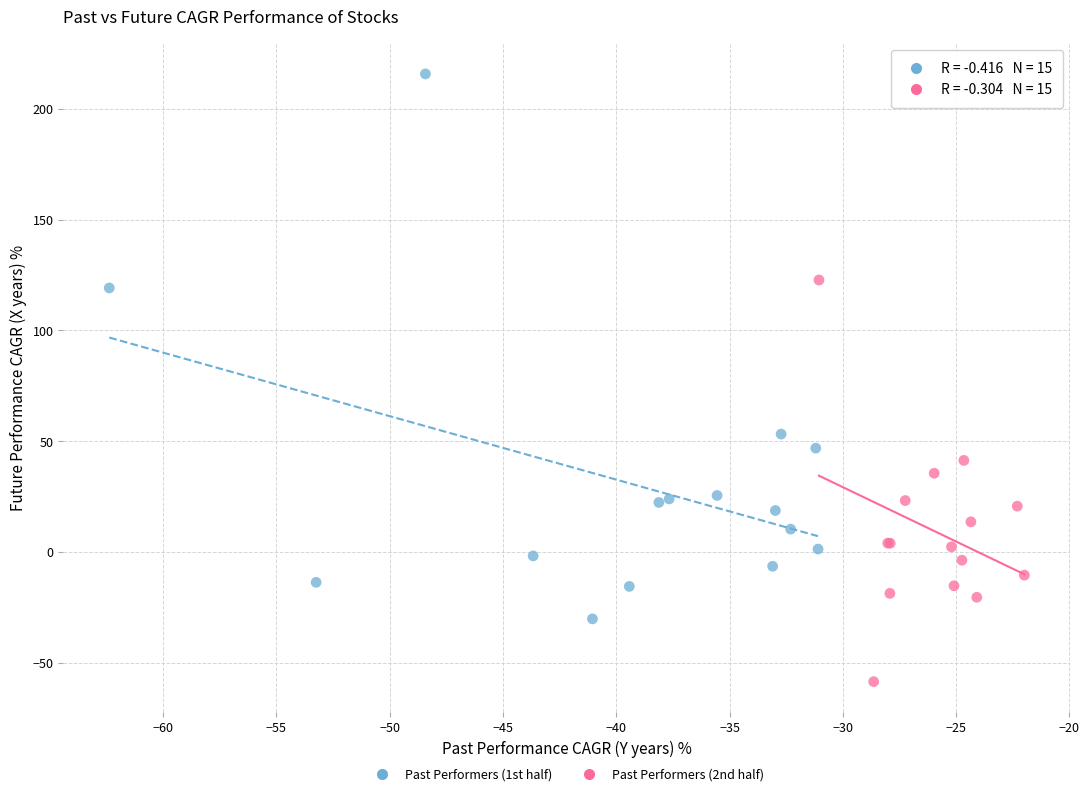

Which series contains the highest Y value?

Past Performers (1st half)